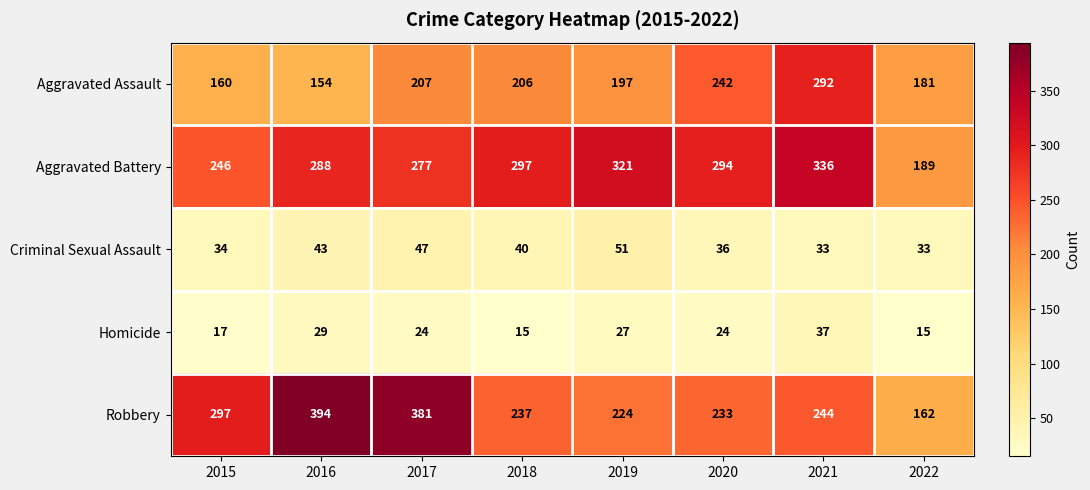

At which category is the sum across all series the highest?

2021